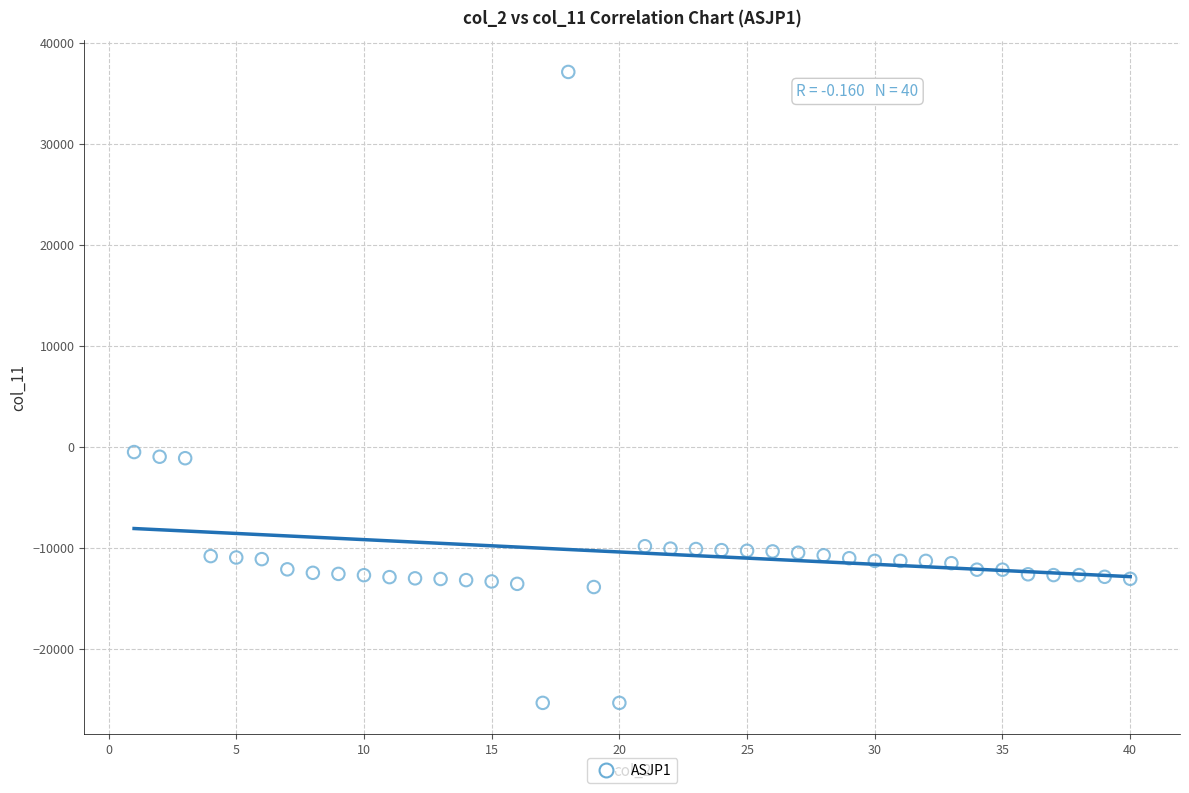

What is the range of X values (max minus min)?

39